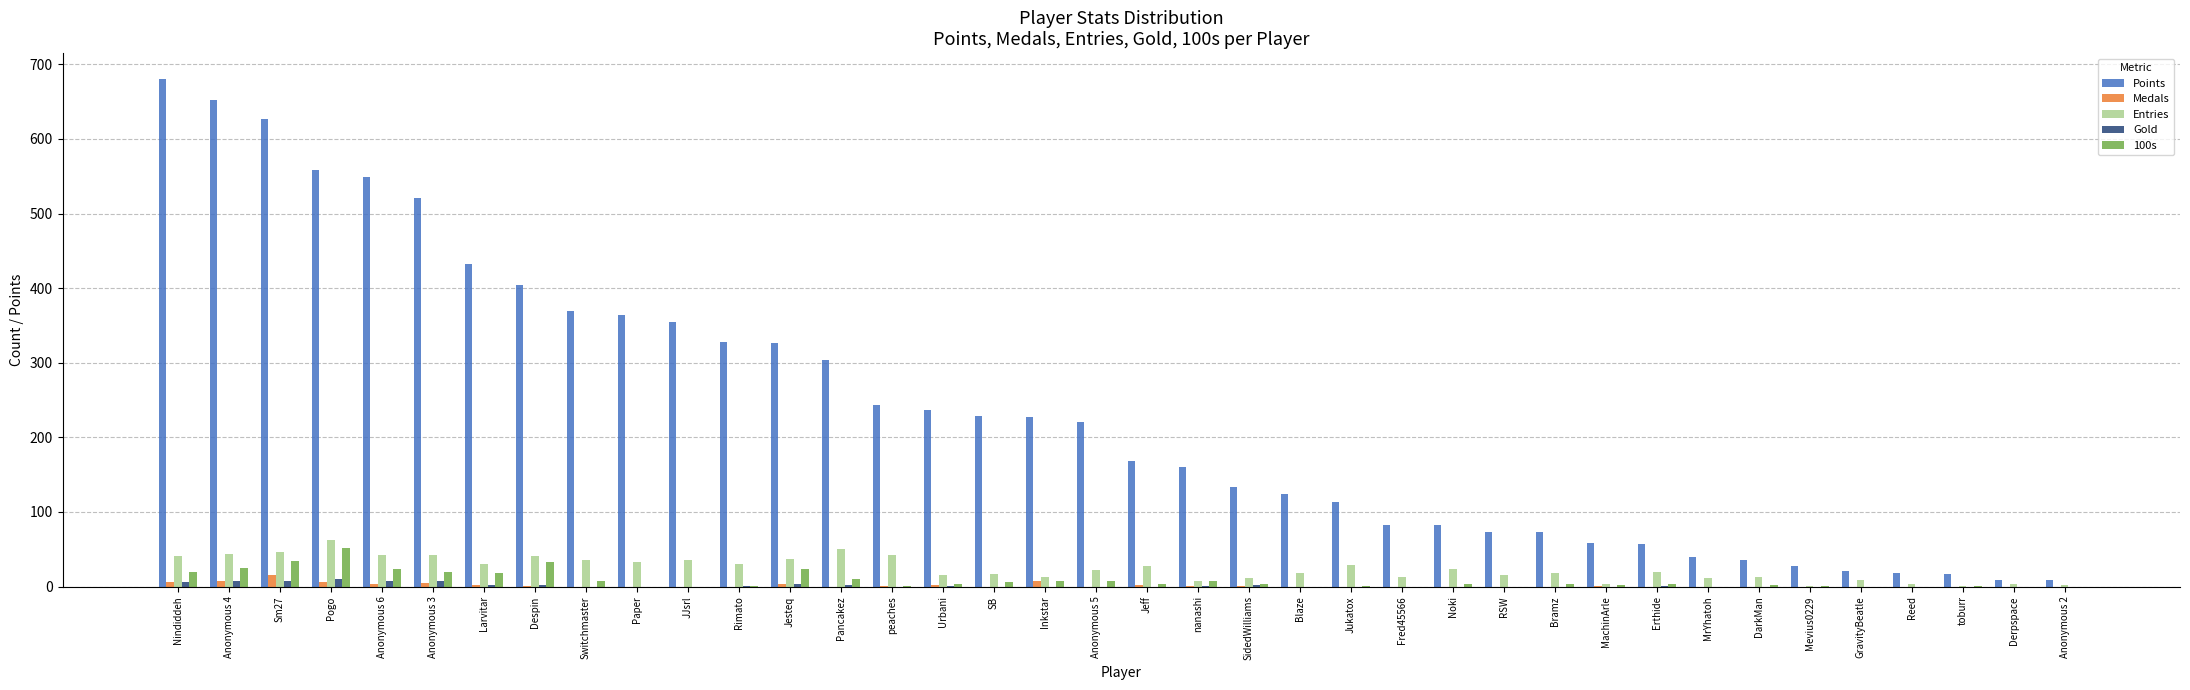

Is the value of Points at Pogo greater than the value of Medals at MachinArle?

Yes